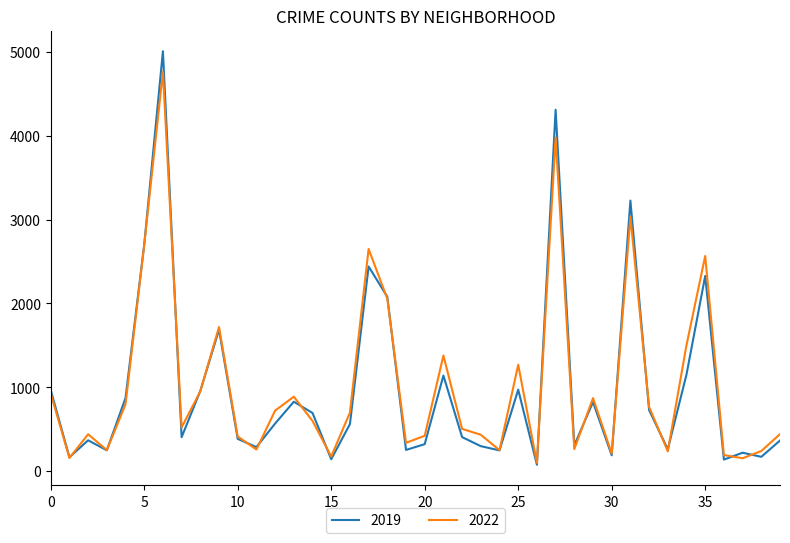

What are all the series names shown in the legend?

2019, 2022